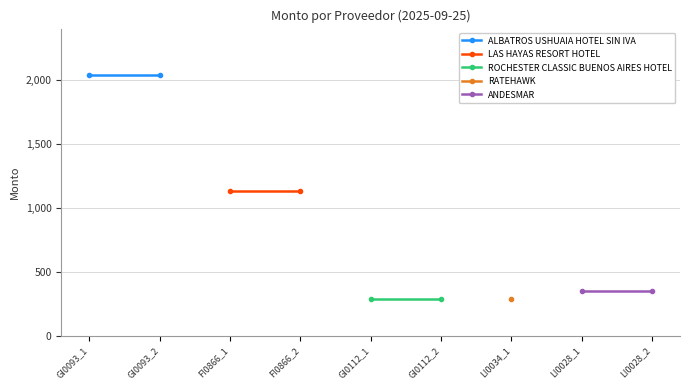

What is the smallest value displayed?

290